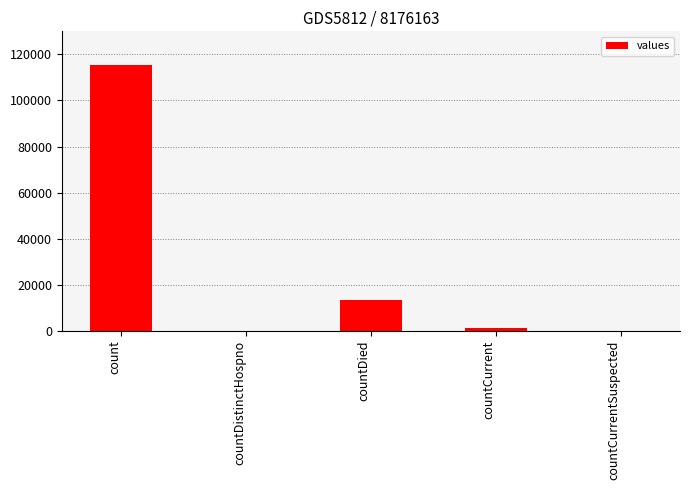

Reading right to left, extract all data points from this chart.

countCurrentSuspected=0	countCurrent=1383	countDied=13343	countDistinctHospno=0	count=115379